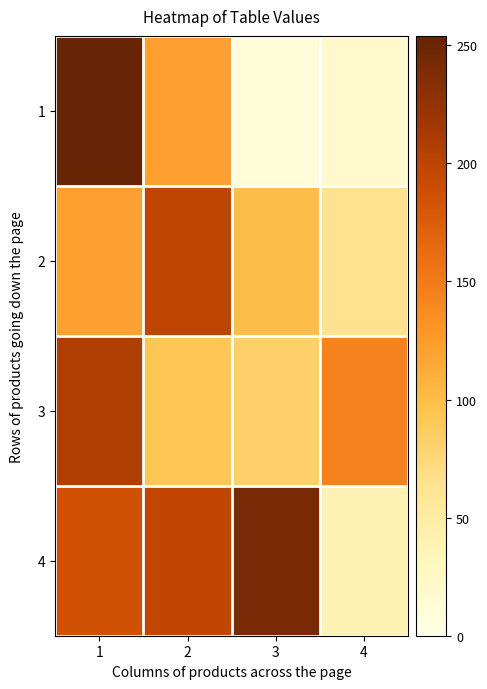

At 4, list the series in order from smallest to largest.

1, 4, 2, 3